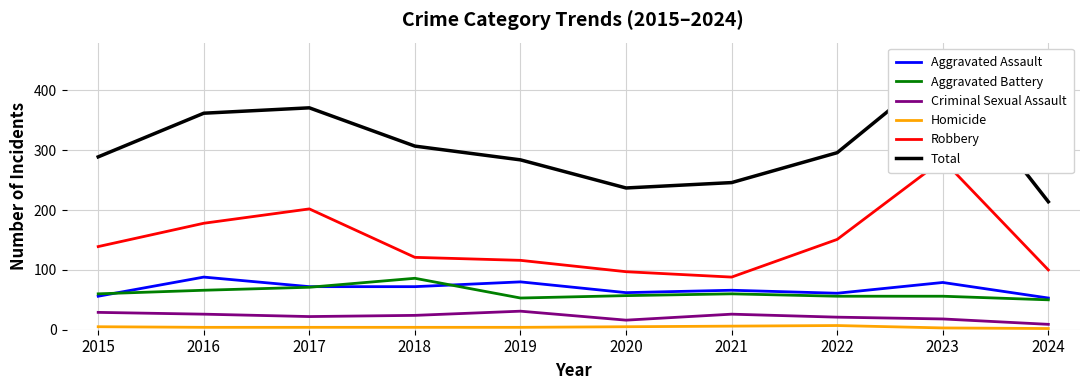

True or false: Aggravated Assault and Homicide cross at least once.

False